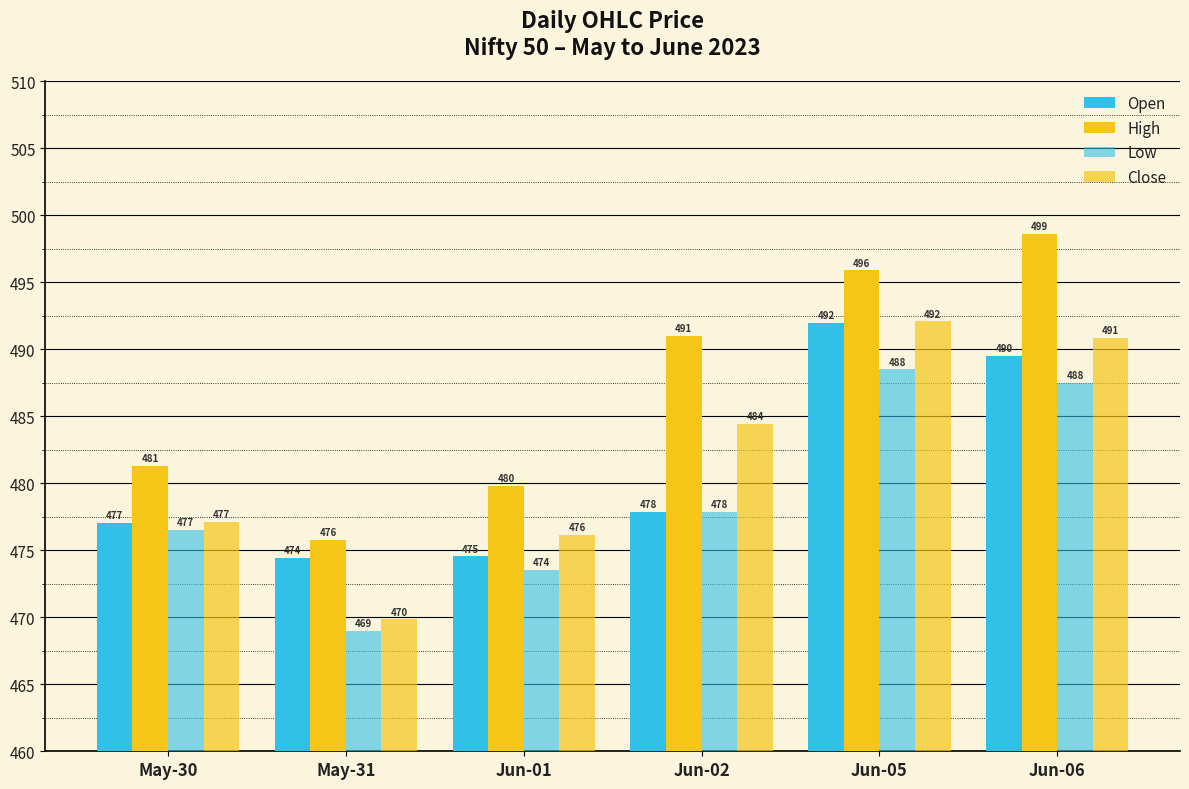

Does the chart contain stacked bars?

No